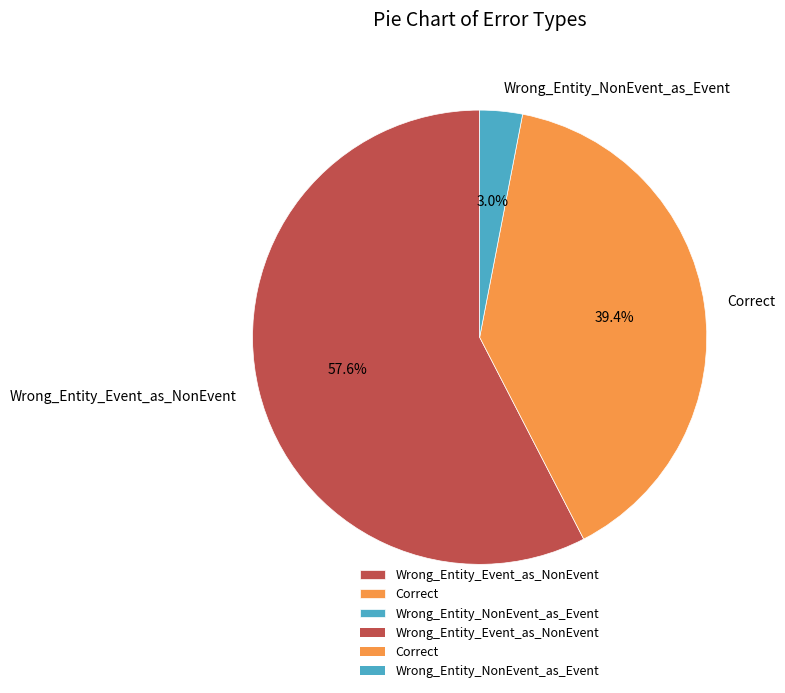

Which has a higher value, Correct or Wrong_Entity_Event_as_NonEvent?

Wrong_Entity_Event_as_NonEvent